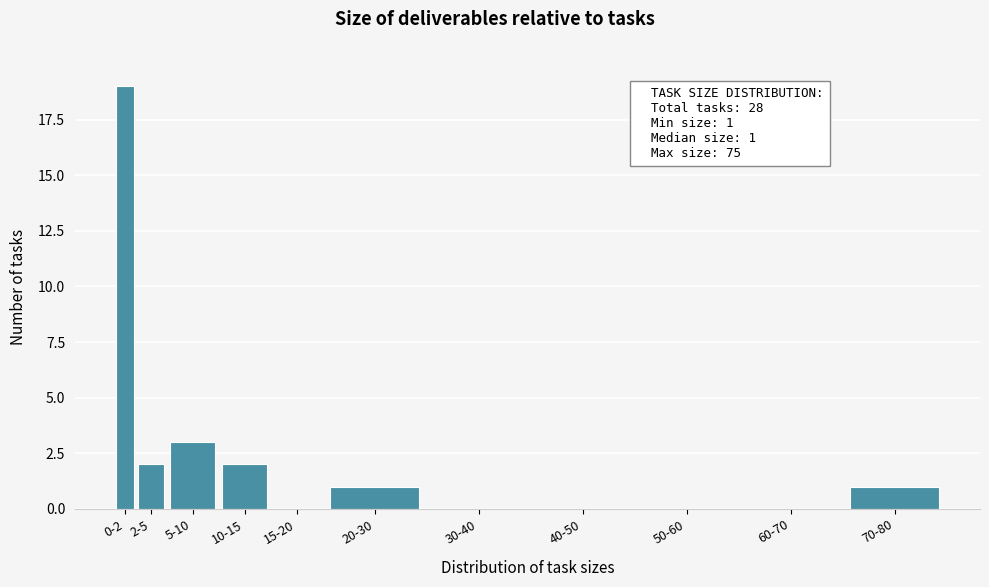

Reading right to left, what are all the values shown in this chart?

70-80=1	60-70=0	50-60=0	40-50=0	30-40=0	20-30=1	15-20=0	10-15=2	5-10=3	2-5=2	0-2=19